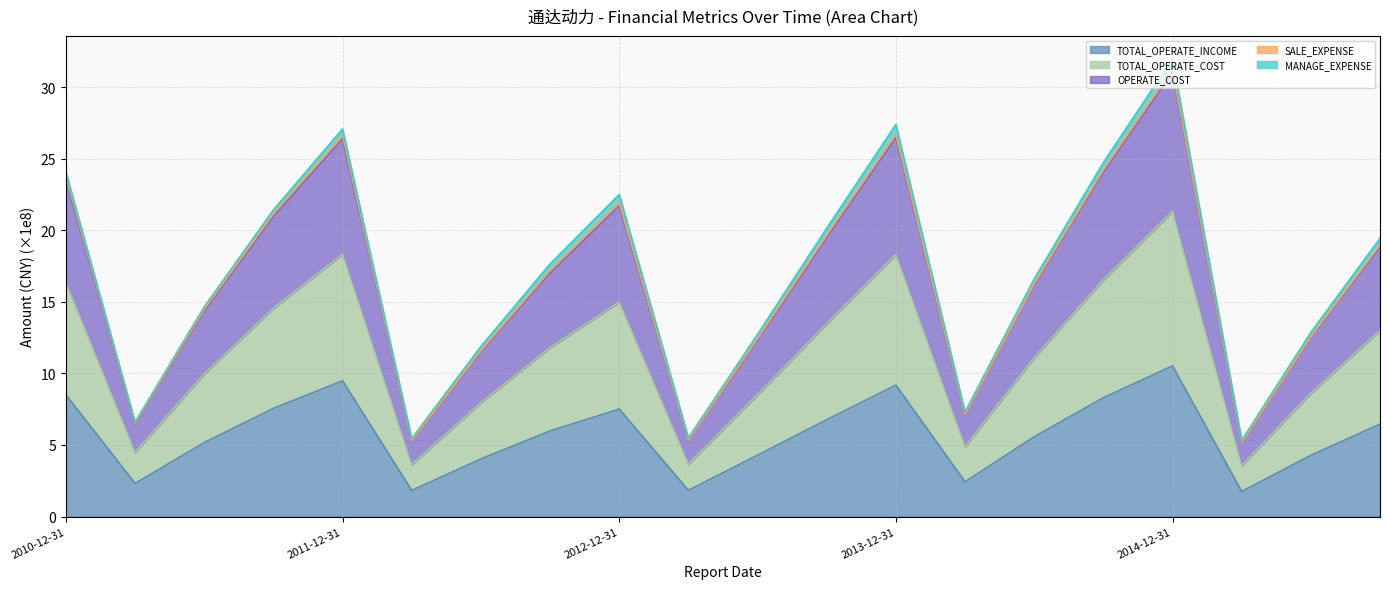

True or false: TOTAL_OPERATE_COST and OPERATE_COST cross at least once.

False